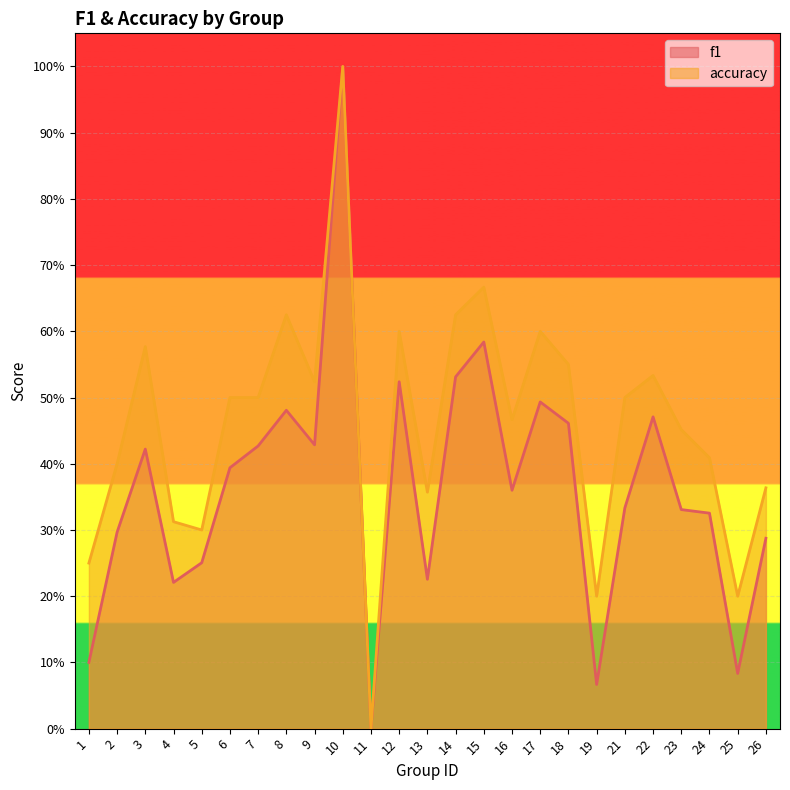

At which category is the sum across all series the highest?

10